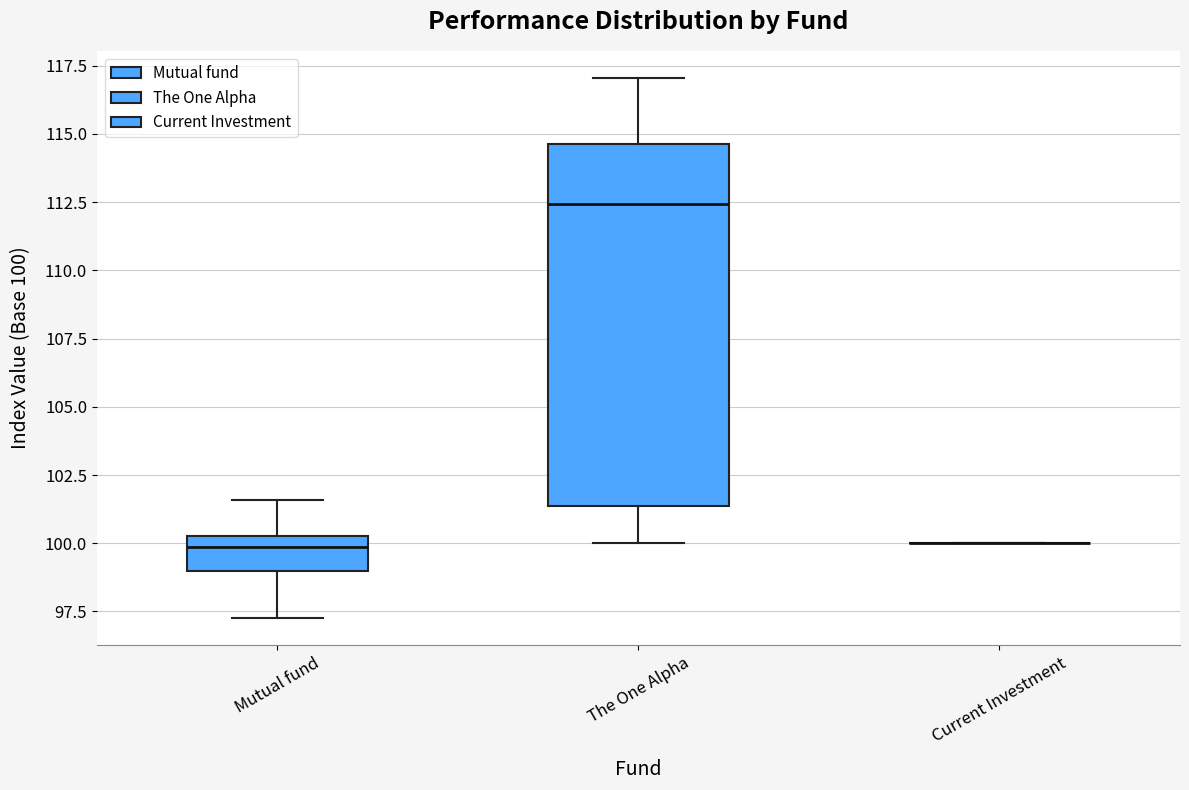

Reading left to right, read every box against the y-axis: the position of its median line, the range the box covers, and the ends of its whiskers. The values are not printed on the chart, so give them approximately, as read against the axis.

Mutual fund: median 100.0, box 99.0 to 100.5, whiskers 97.5 to 101.5
The One Alpha: median 112.5, box 101.5 to 114.5, whiskers 100.0 to 117.0
Current Investment: box collapsed to a line at 100.0, whiskers 100.0 to 100.0